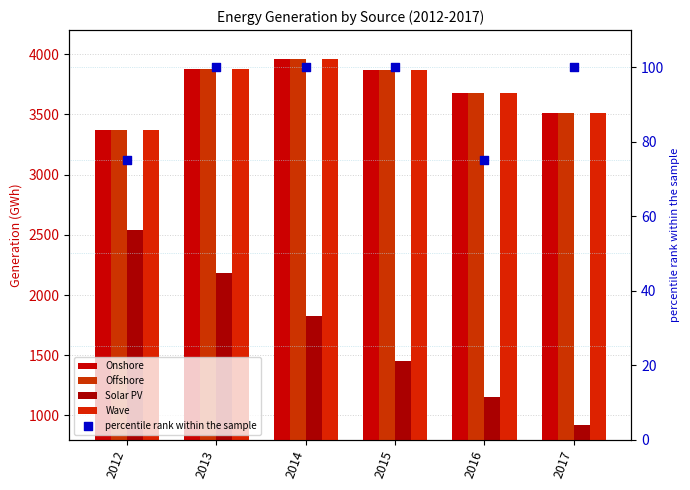

Which series reaches the minimum Y coordinate?

percentile rank within the sample